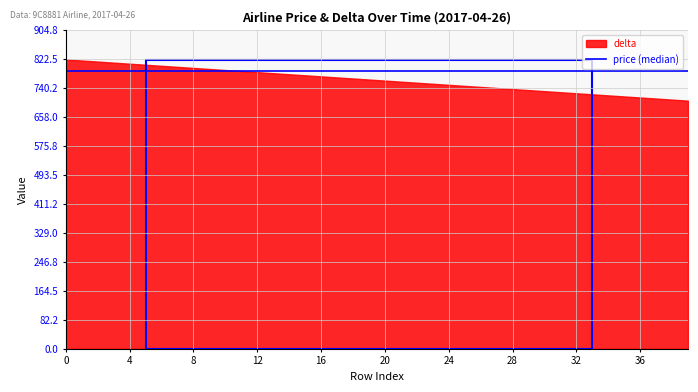

Reading left to right, transcribe all the data shown in this chart.

price: 790	790	790	790	790	790	790	790	790	790	790	790	790	790	790	790	790	790	790	790	790	790	790	790	790	790	790	790	790	790	790	790	790	790	790	790	790	790	790	790
delta: 822	819	816	813	810	807	804	801	798	795	792	789	786	783	780	777	774	771	768	765	762	759	756	753	750	747	744	741	738	735	732	729	726	723	720	717	714	711	708	705